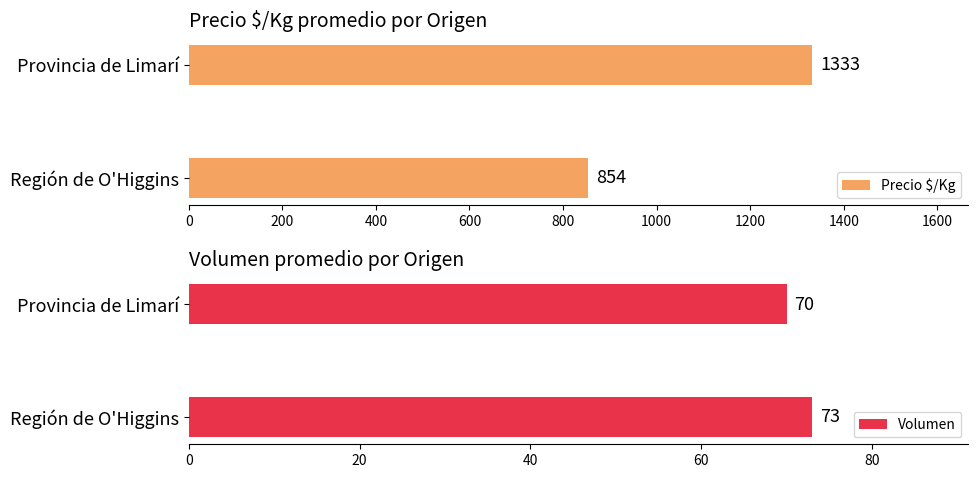

The Precio $/Kg series shows 854 at Región de O'Higgins. True or false?

True